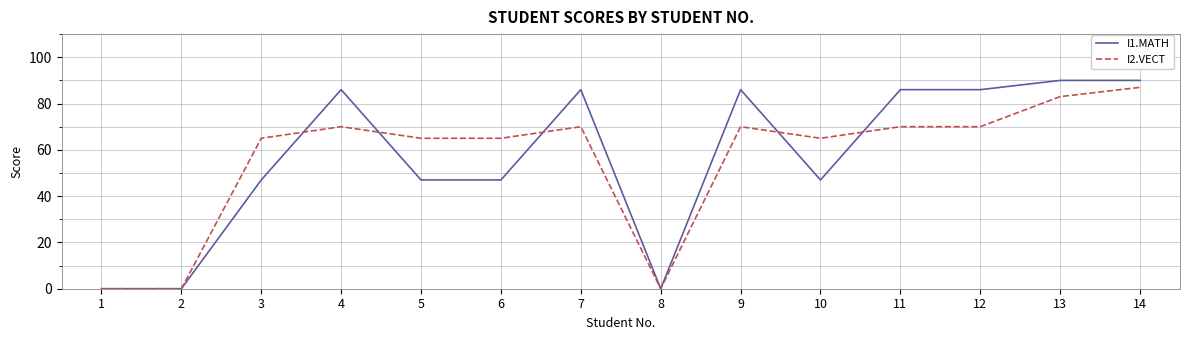

List the series in order of their peak value, highest first.

I1.MATH, I2.VECT